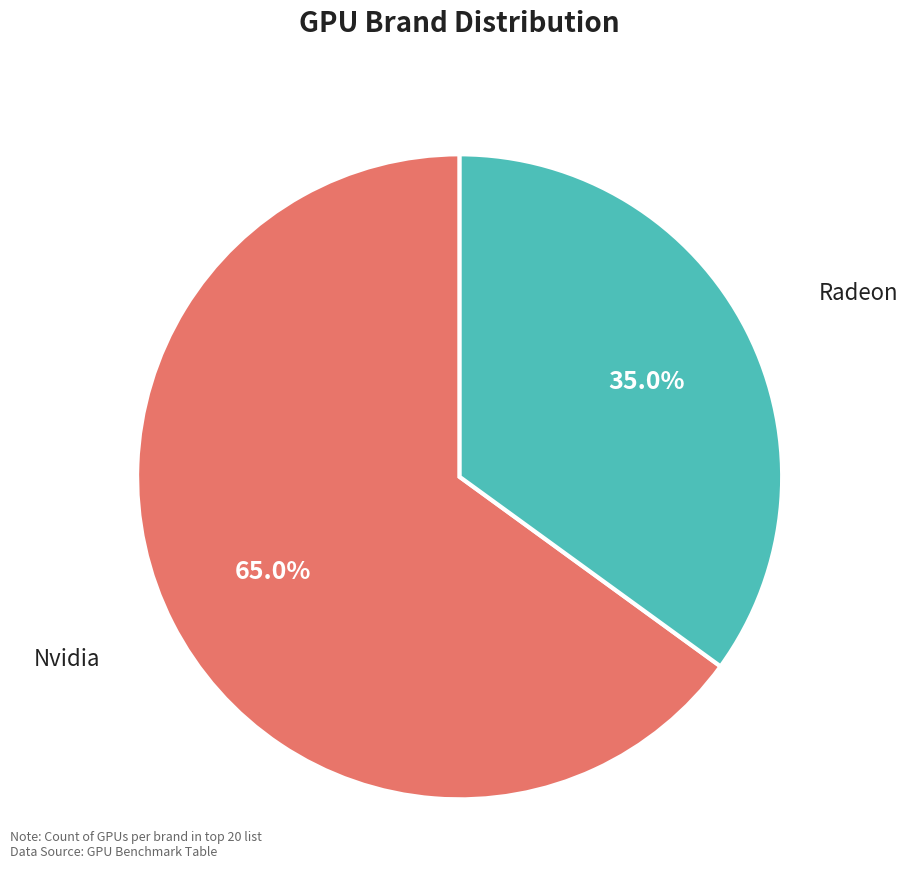

Approximately how many times larger is the value at Nvidia compared to Radeon?

1.9